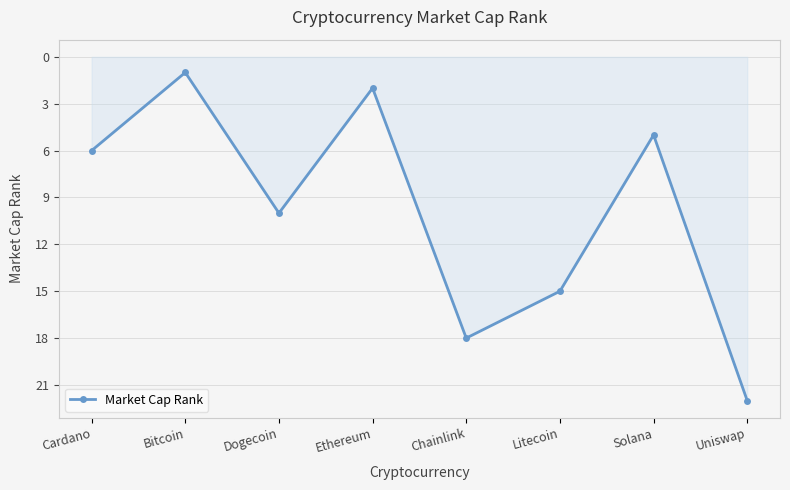

How many series are shown in this chart?

1